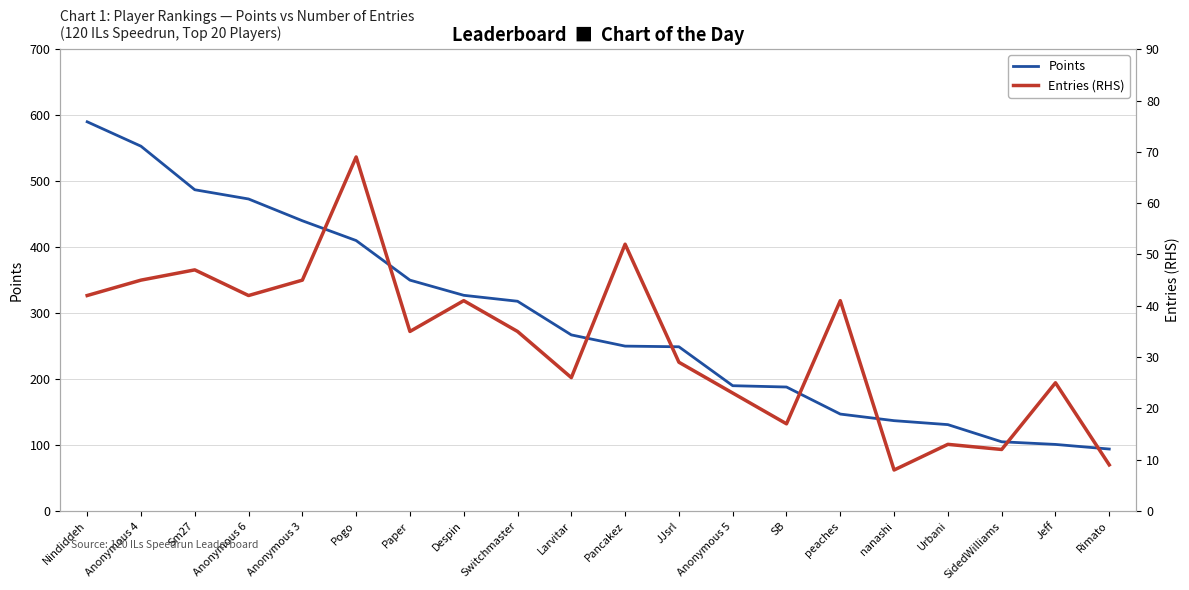

How many data points in Points are above 267?

9